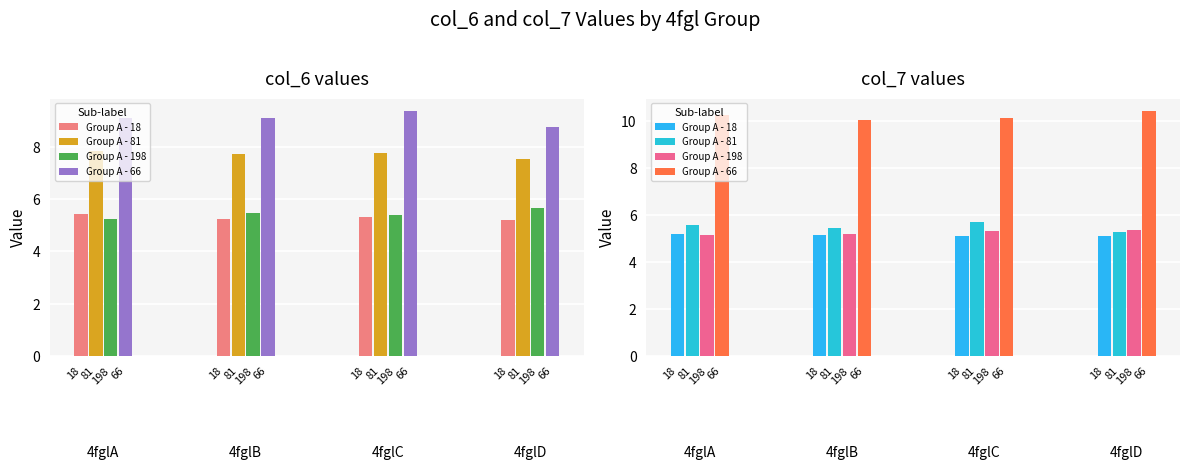

What is the label of the 11th bar from the right?

4fglB81